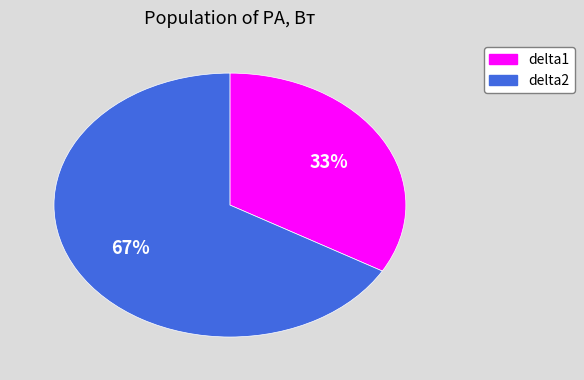

Rank the categories by value from lowest to highest.

delta1, delta2